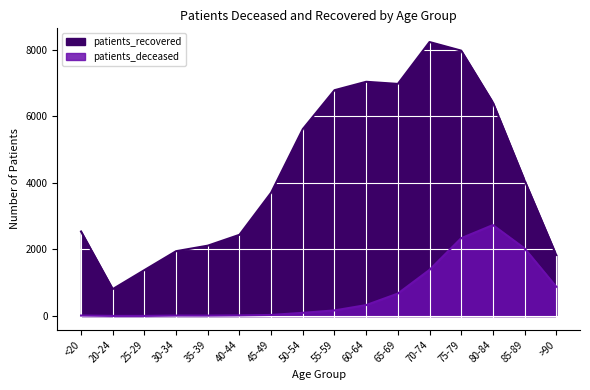

Between 40-44 and 50-54, which is larger?

50-54